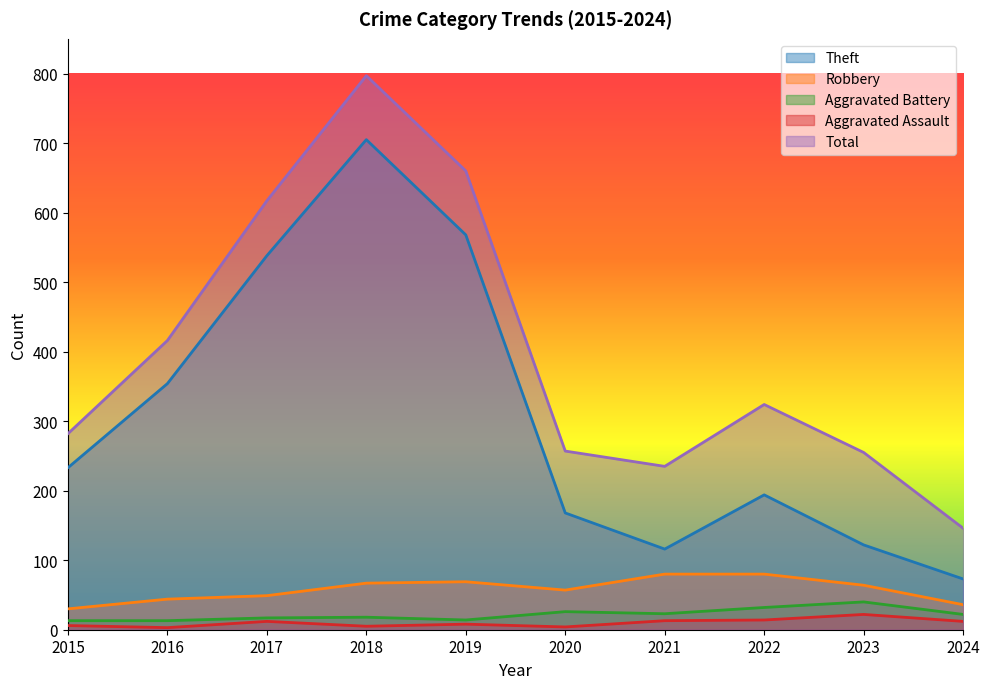

What is the maximum value for Total?

797